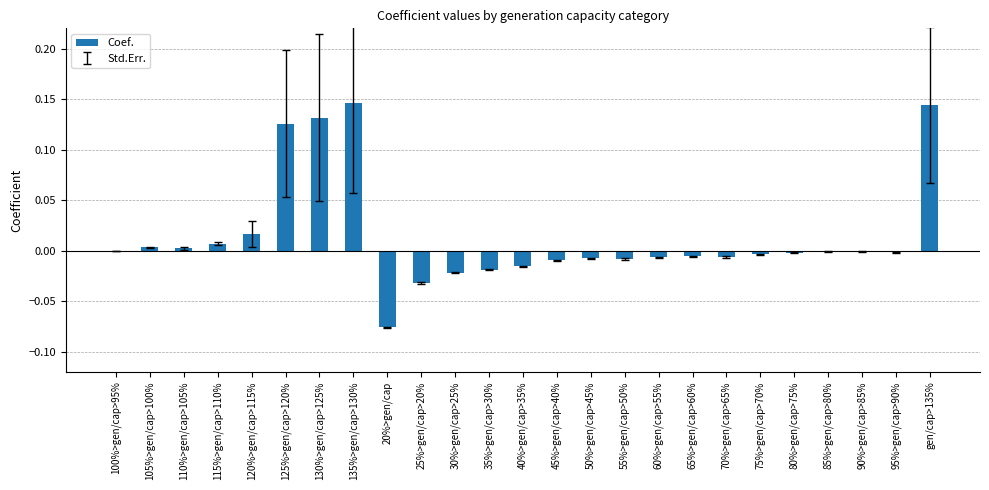

True or false: the data shows -0.0 at 20%>gen/cap.

False